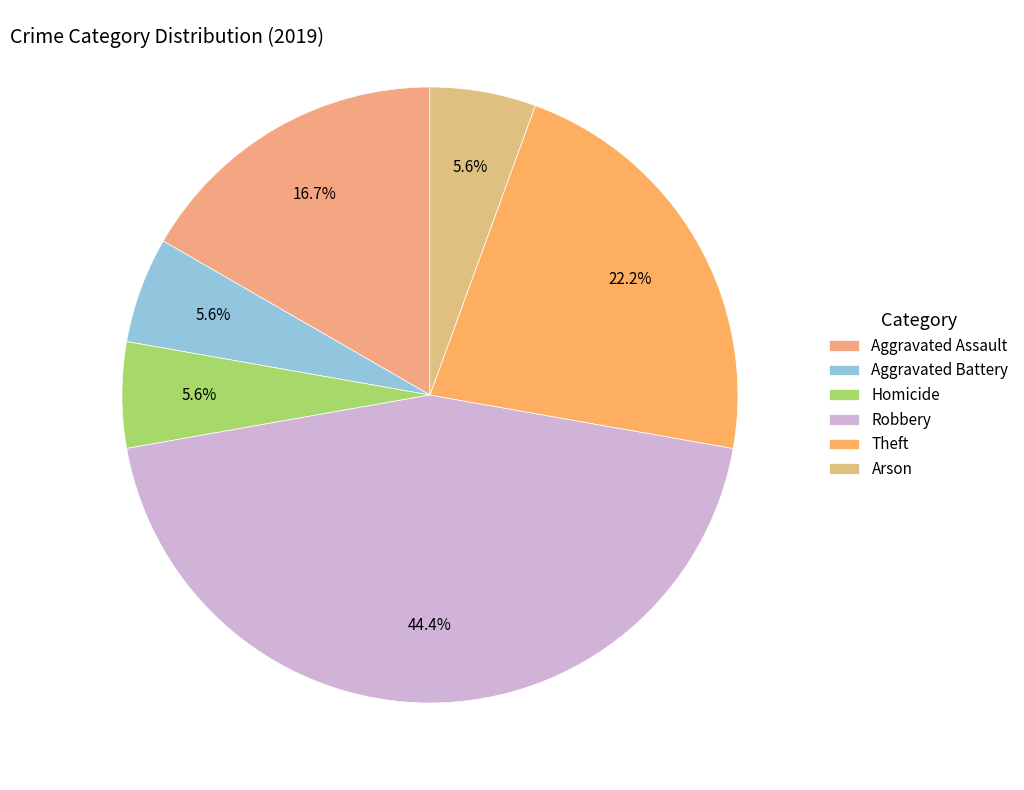

Is it true that Aggravated Battery is 6% of the pie?

True